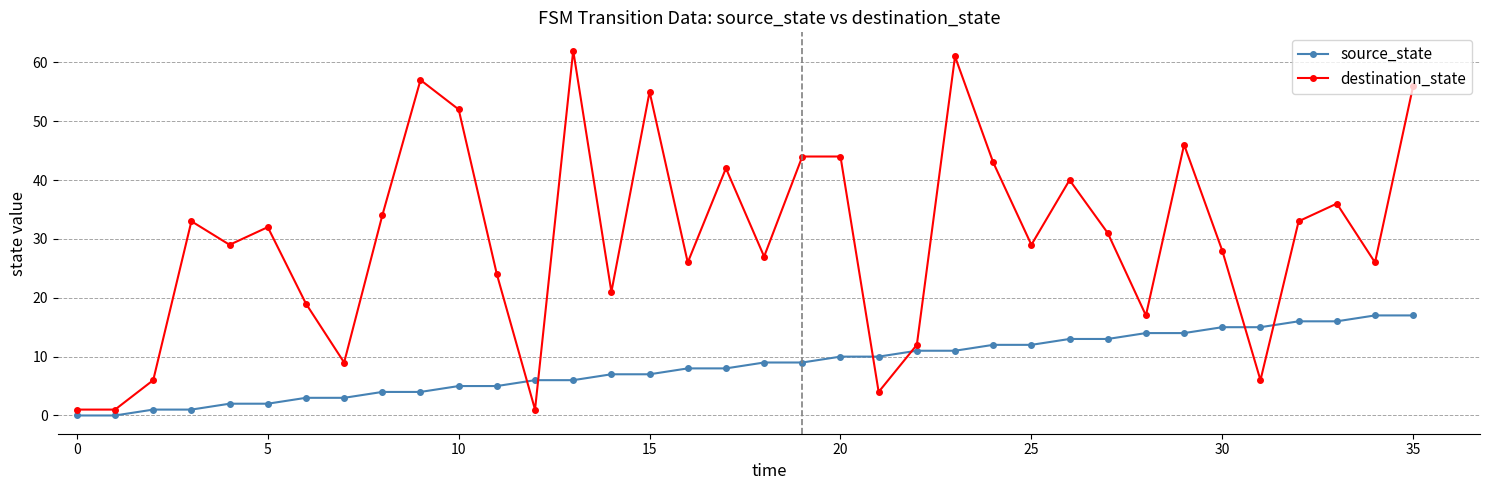

What is the sum of all source_state values?

306